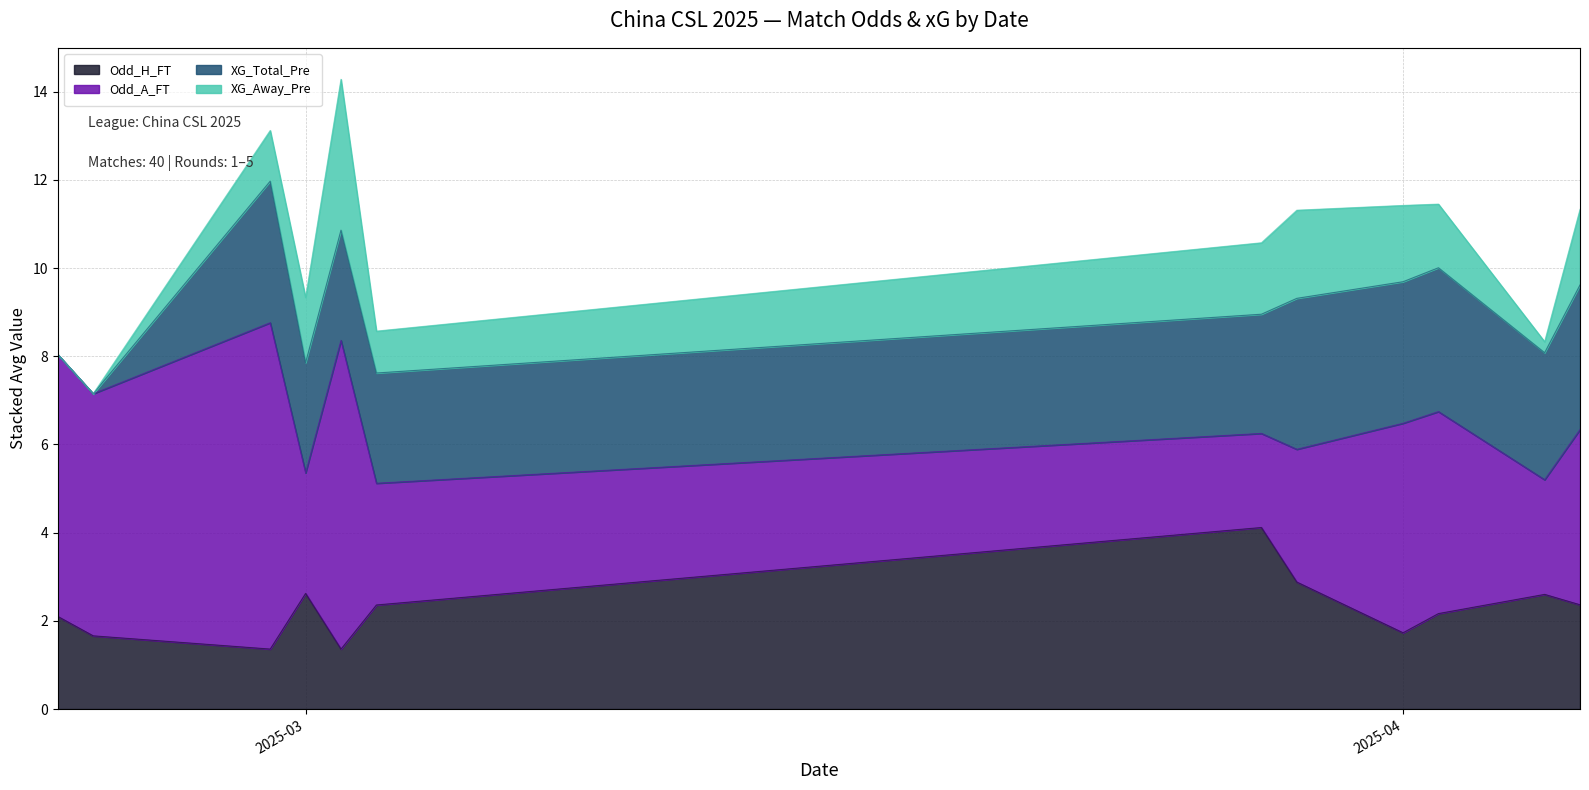

What is the maximum value for Odd_H_FT?

4.1